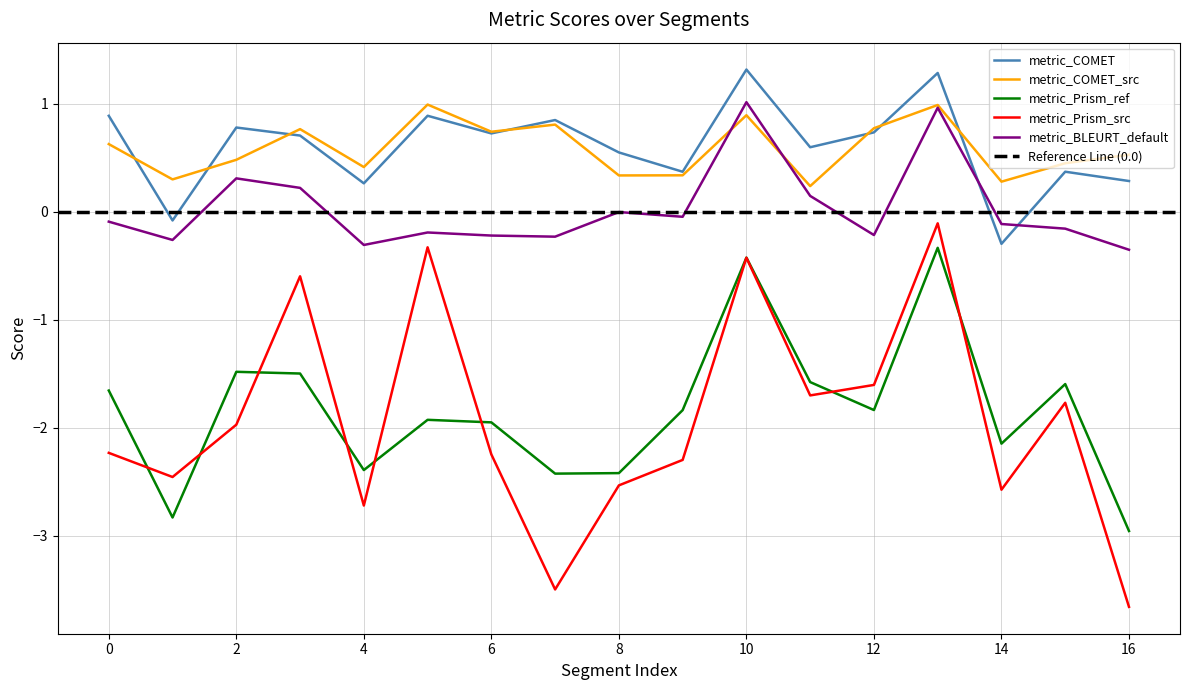

What is the maximum value for metric_Prism_ref?

-0.3